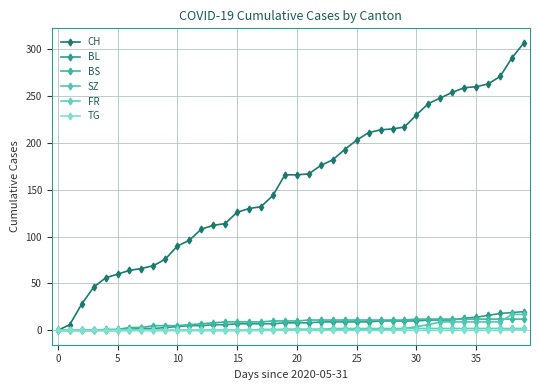

Does the chart have visible grid lines?

Yes